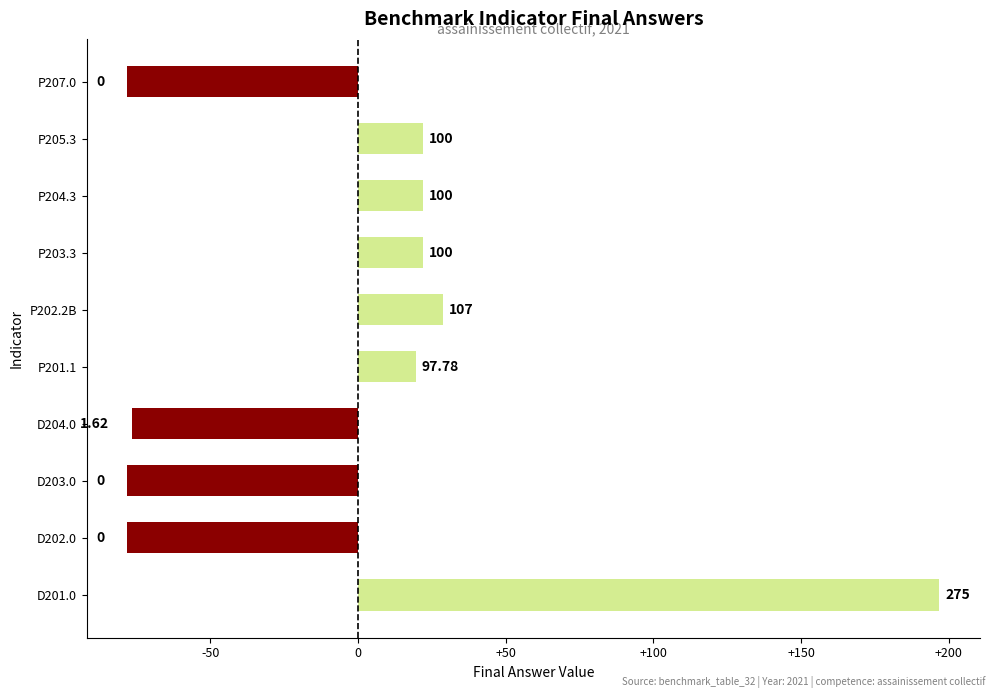

Does the chart contain stacked bars?

No